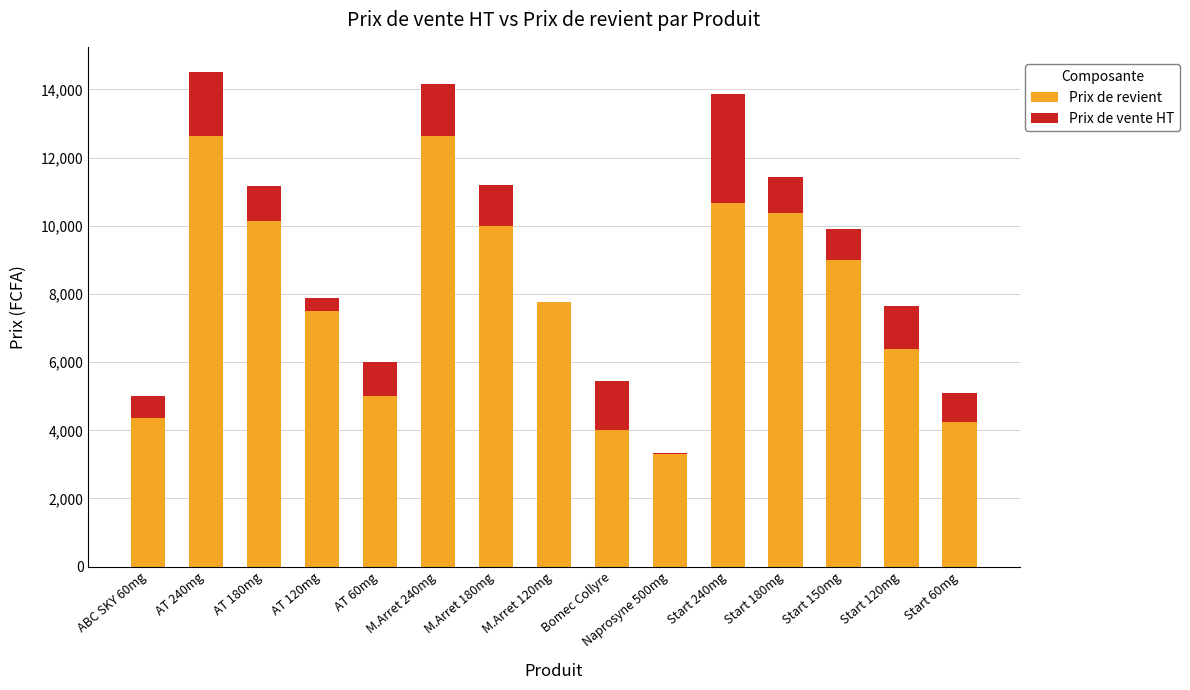

What is the total value across all series at M.Arret 180mg?

11200